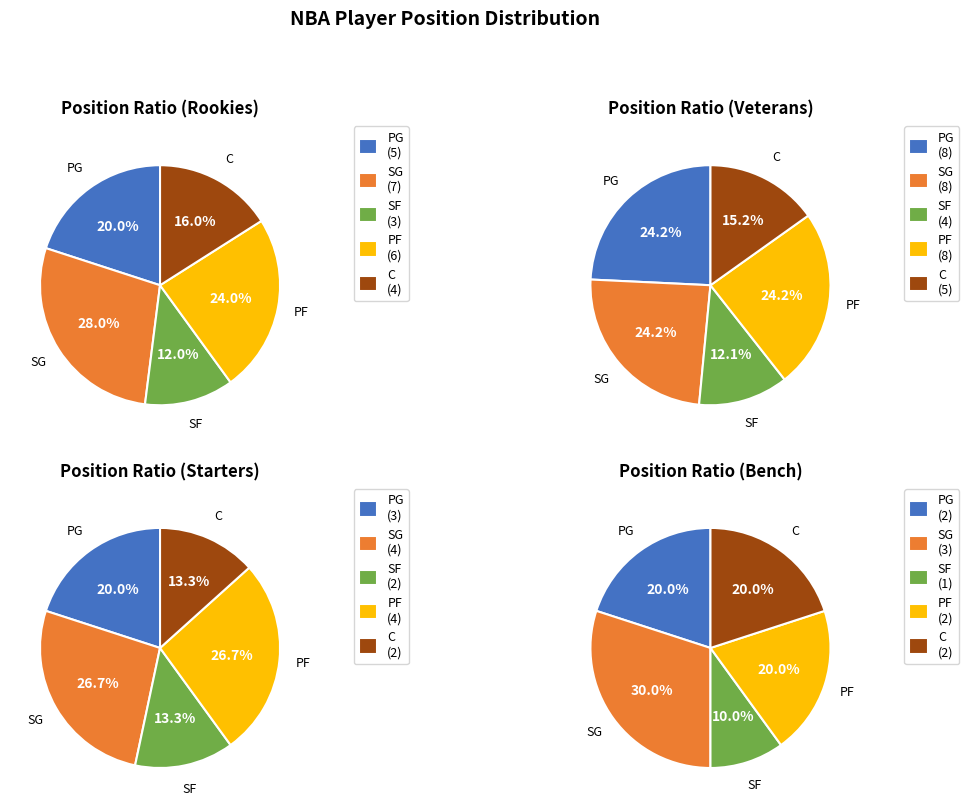

What is the ratio of the value at SF to the value at SG?

0.5